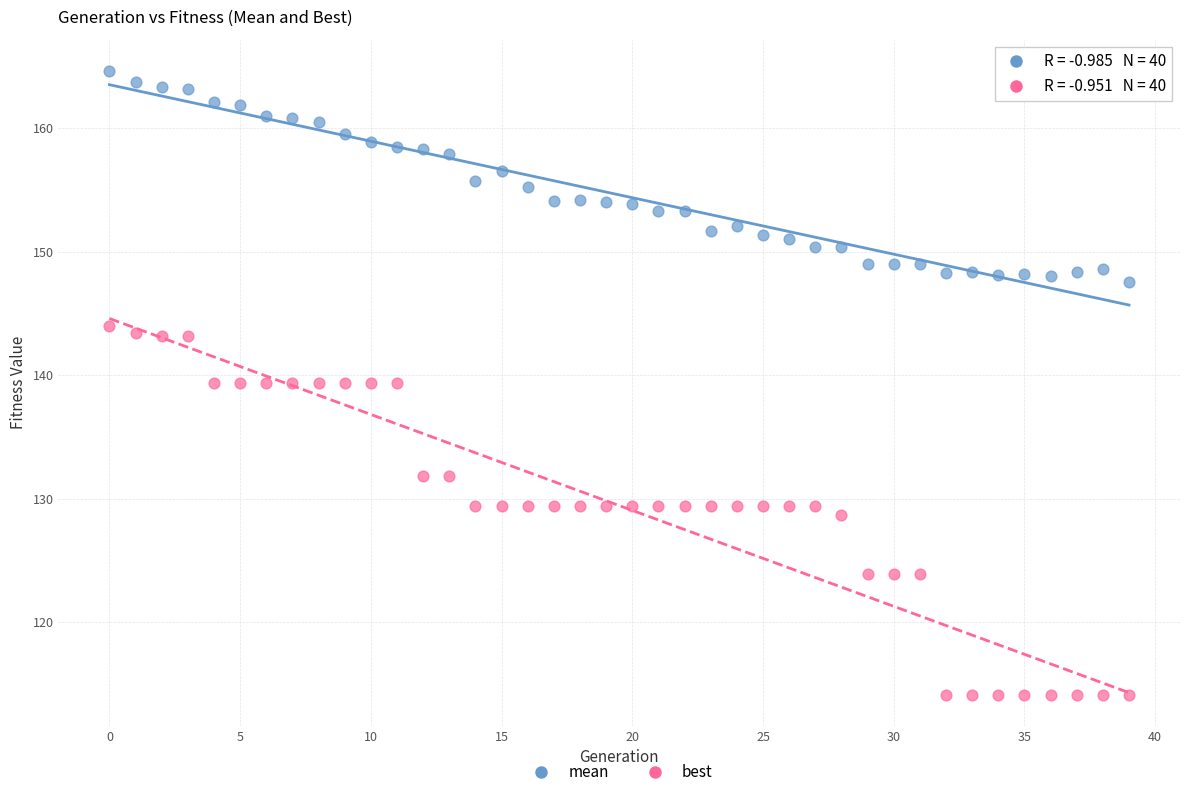

What are all the series names shown in the legend?

mean, best